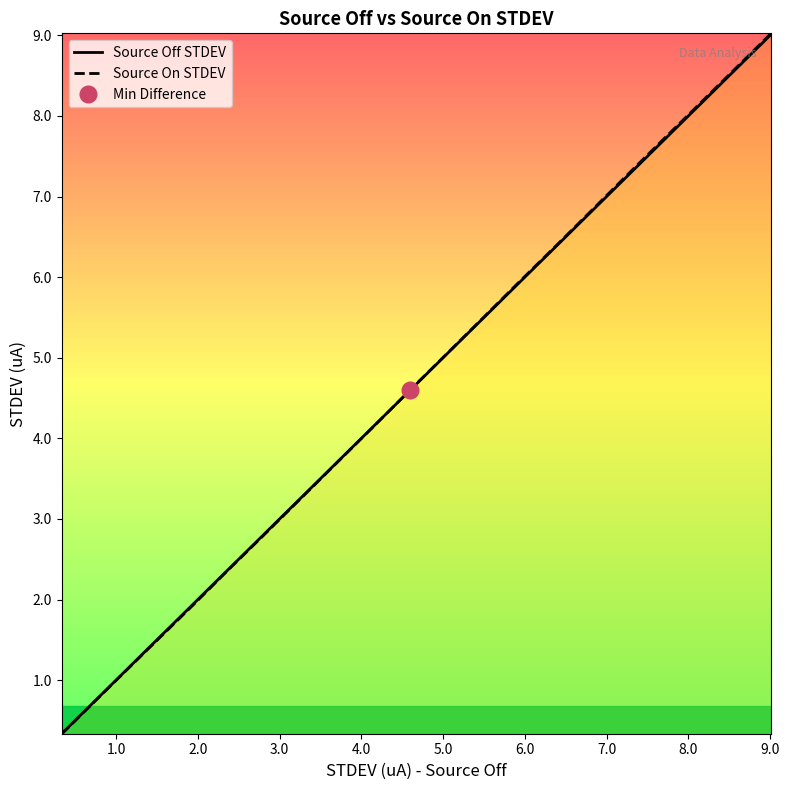

How many data points in Source On STDEV are less than 5?

10